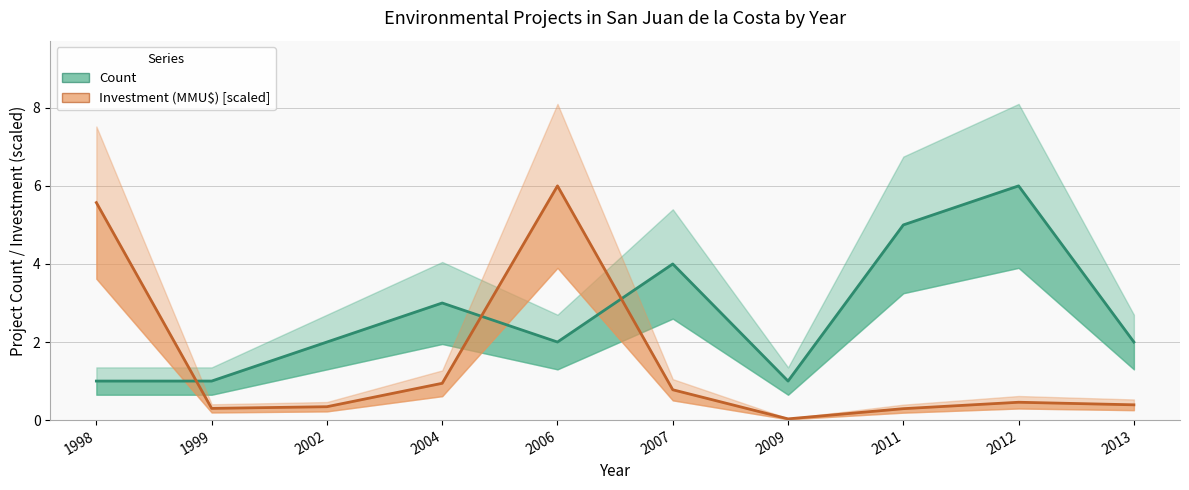

Which category has the highest value in the Investment (MMU$) [scaled] series?

2006